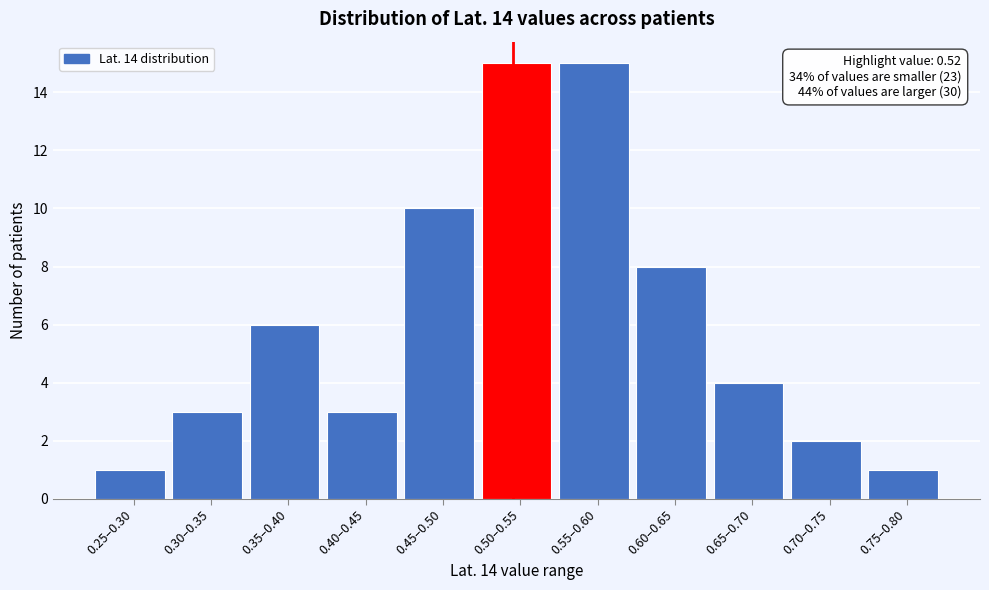

Reading left to right, list all the values displayed in this chart.

0.25–0.30=1	0.30–0.35=3	0.35–0.40=6	0.40–0.45=3	0.45–0.50=10	0.50–0.55=15	0.55–0.60=15	0.60–0.65=8	0.65–0.70=4	0.70–0.75=2	0.75–0.80=1